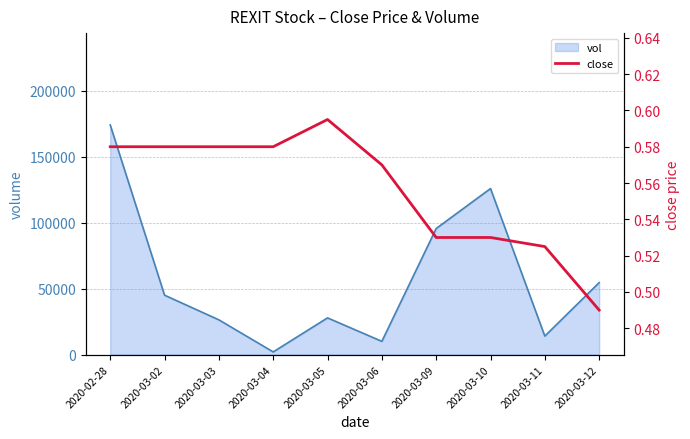

How many points are higher than both their immediate neighbors (excluding endpoints)?

1